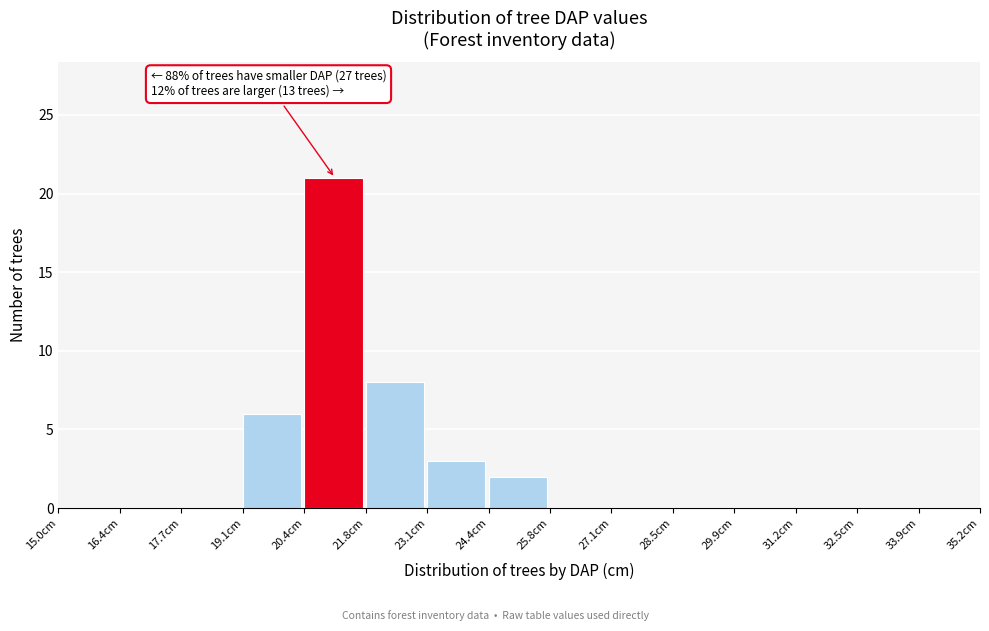

Over which range of the x-axis is the bar tallest?

20.40 to 21.75